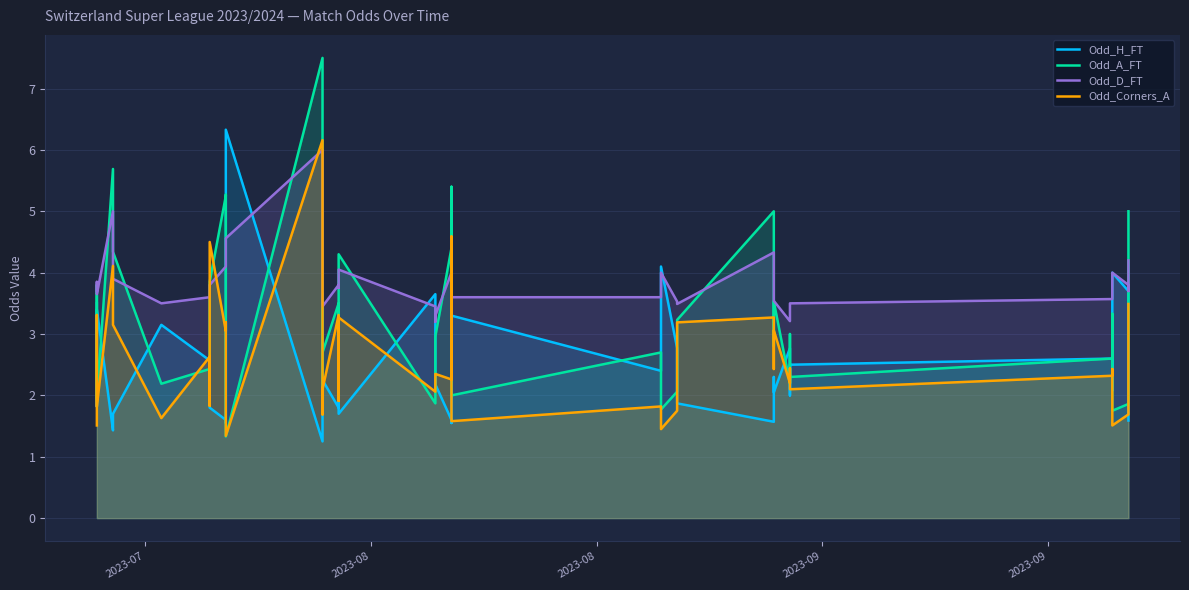

How many values in the Odd_A_FT series are below 2?

8